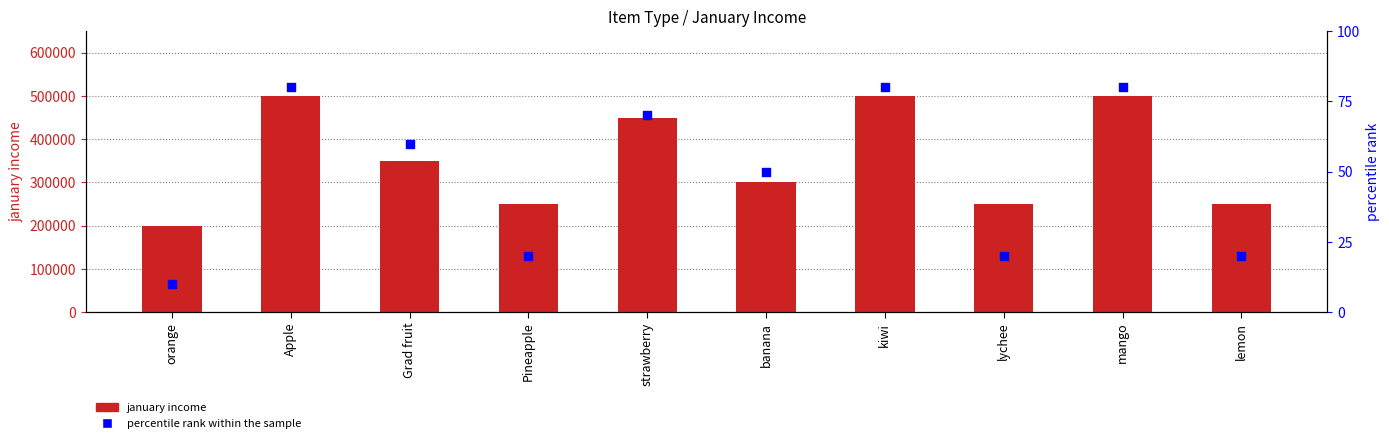

What is the total value across all series at mango?

500080